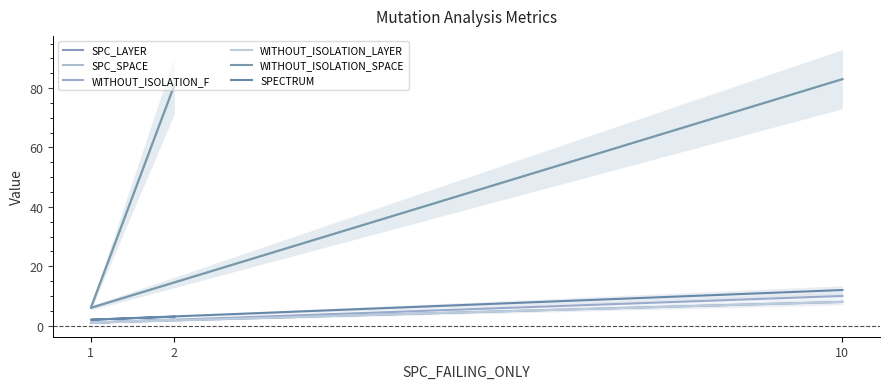

The value of WITHOUT_ISOLATION_F at 10 is 3. True or false?

False